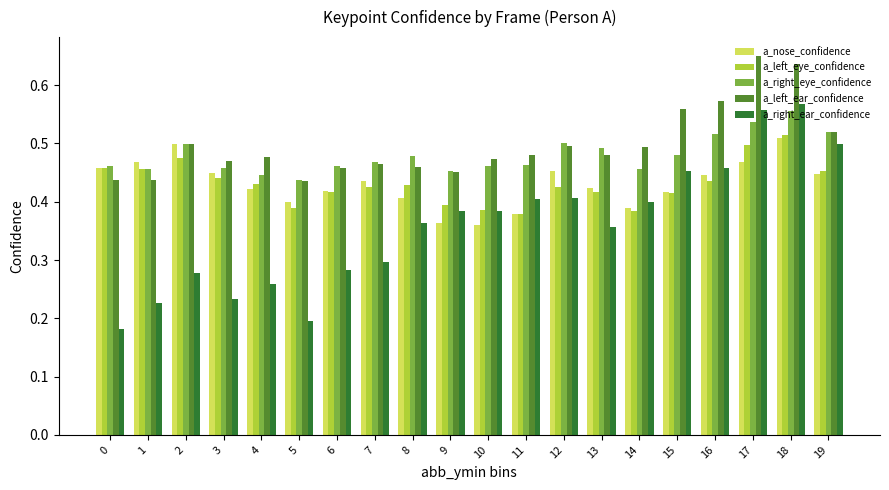

Which series has the largest range (max minus min)?

a_right_ear_confidence